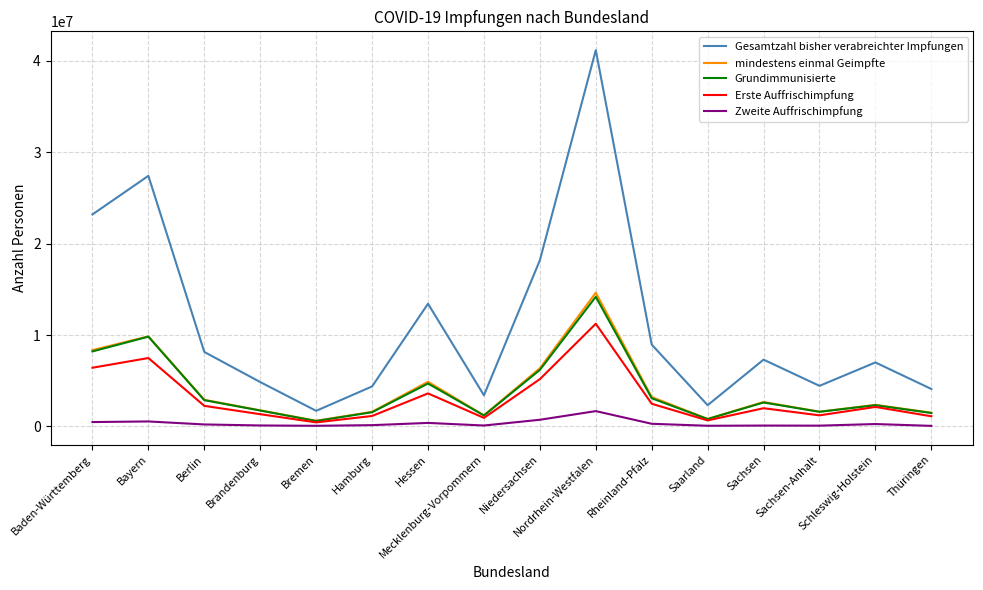

True or false: Grundimmunisierte has a value of 1814449 at Hessen.

False